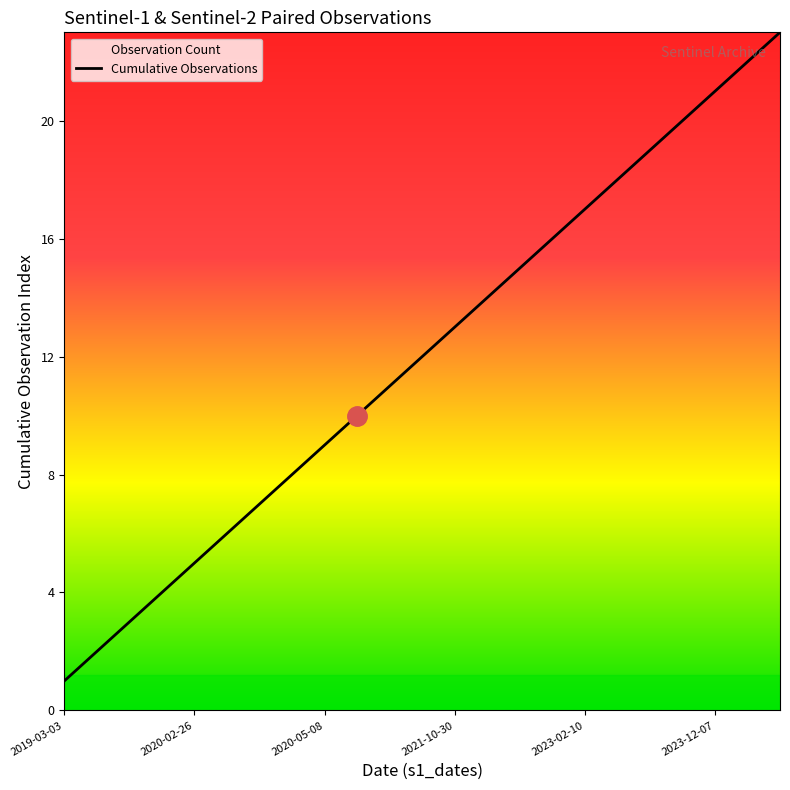

True or false: the data shows 0 at 2019-03-03.

False